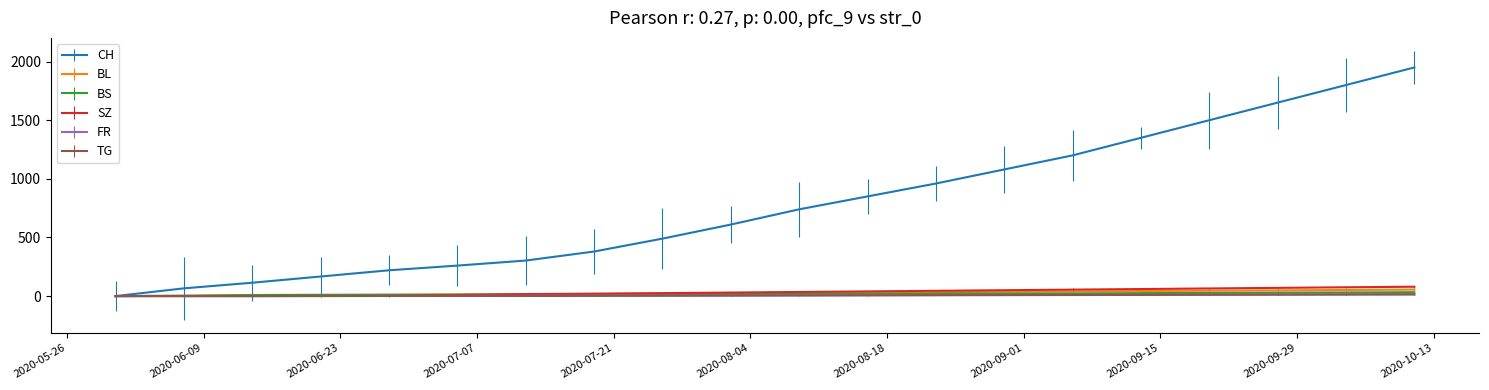

How many values in CH are above zero?

19